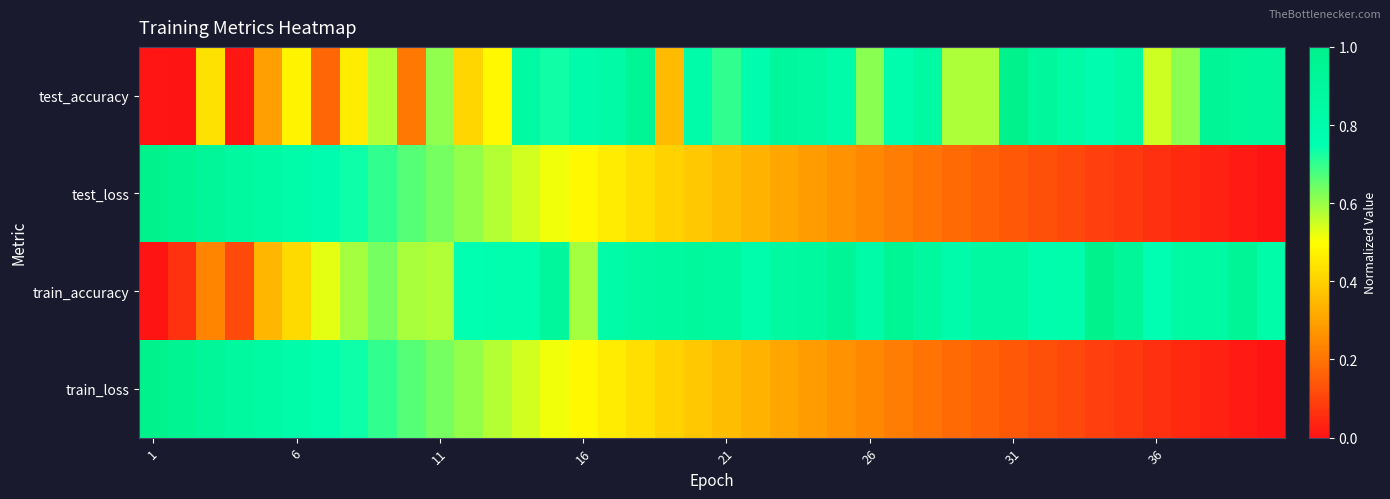

Which category has the highest value across all series?

31